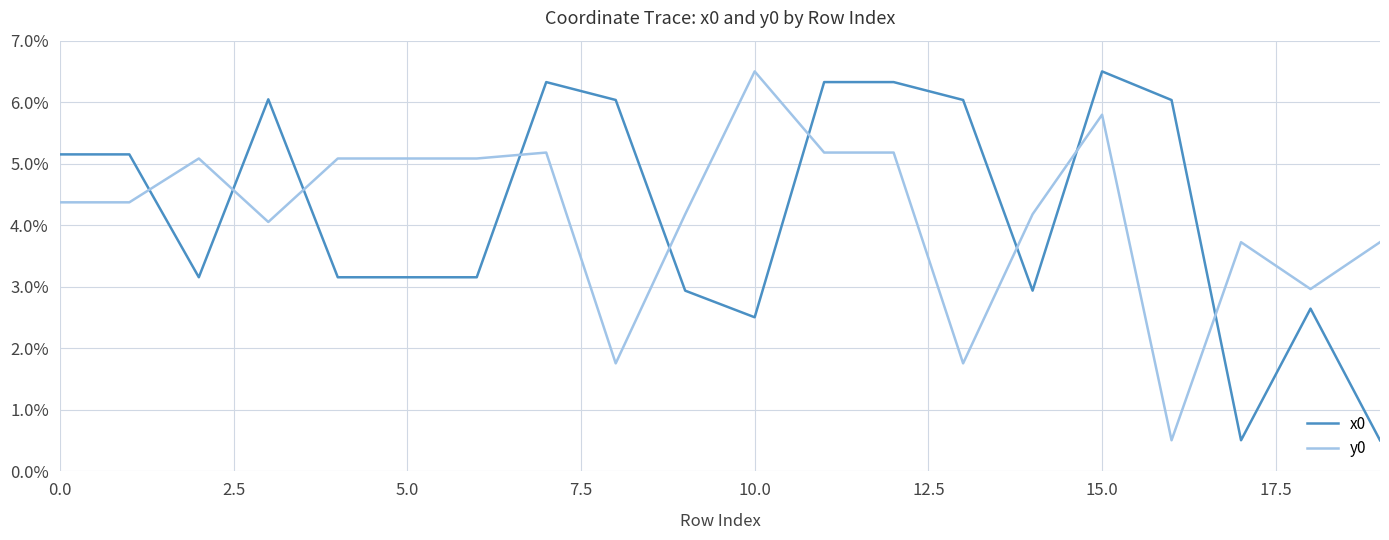

Does the chart display data point markers on the line(s)?

No